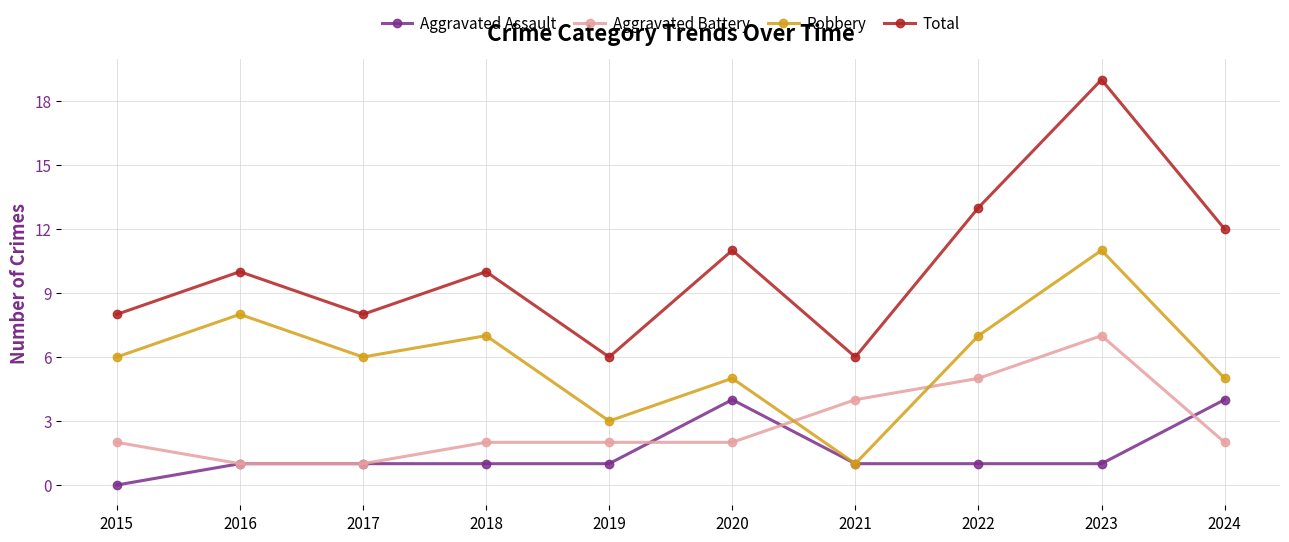

At how many categories does at least one series exceed 14?

1